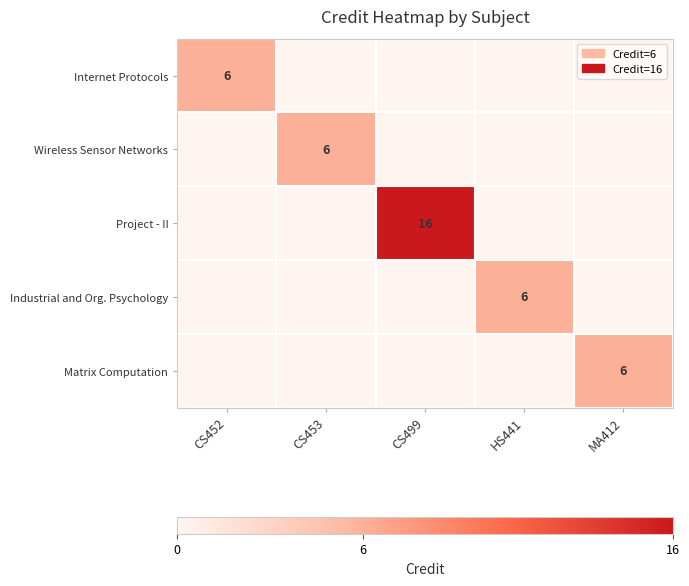

Is it true that Wireless Sensor Networks equals 6 at CS453?

True